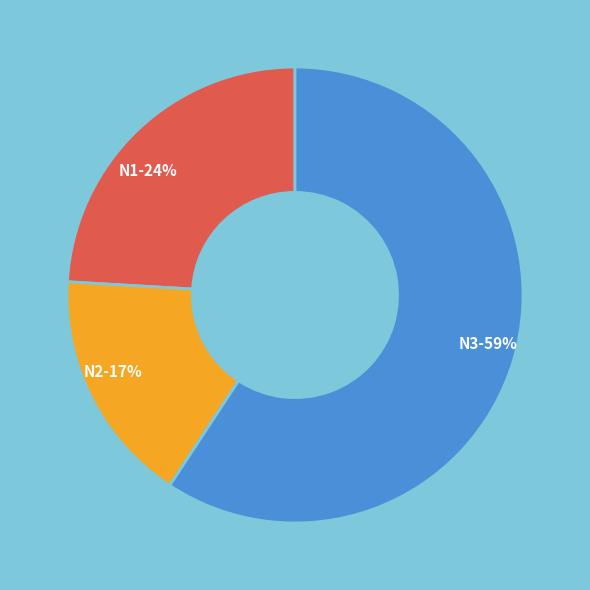

To the nearest percent, what percentage of the pie is N3?

59%